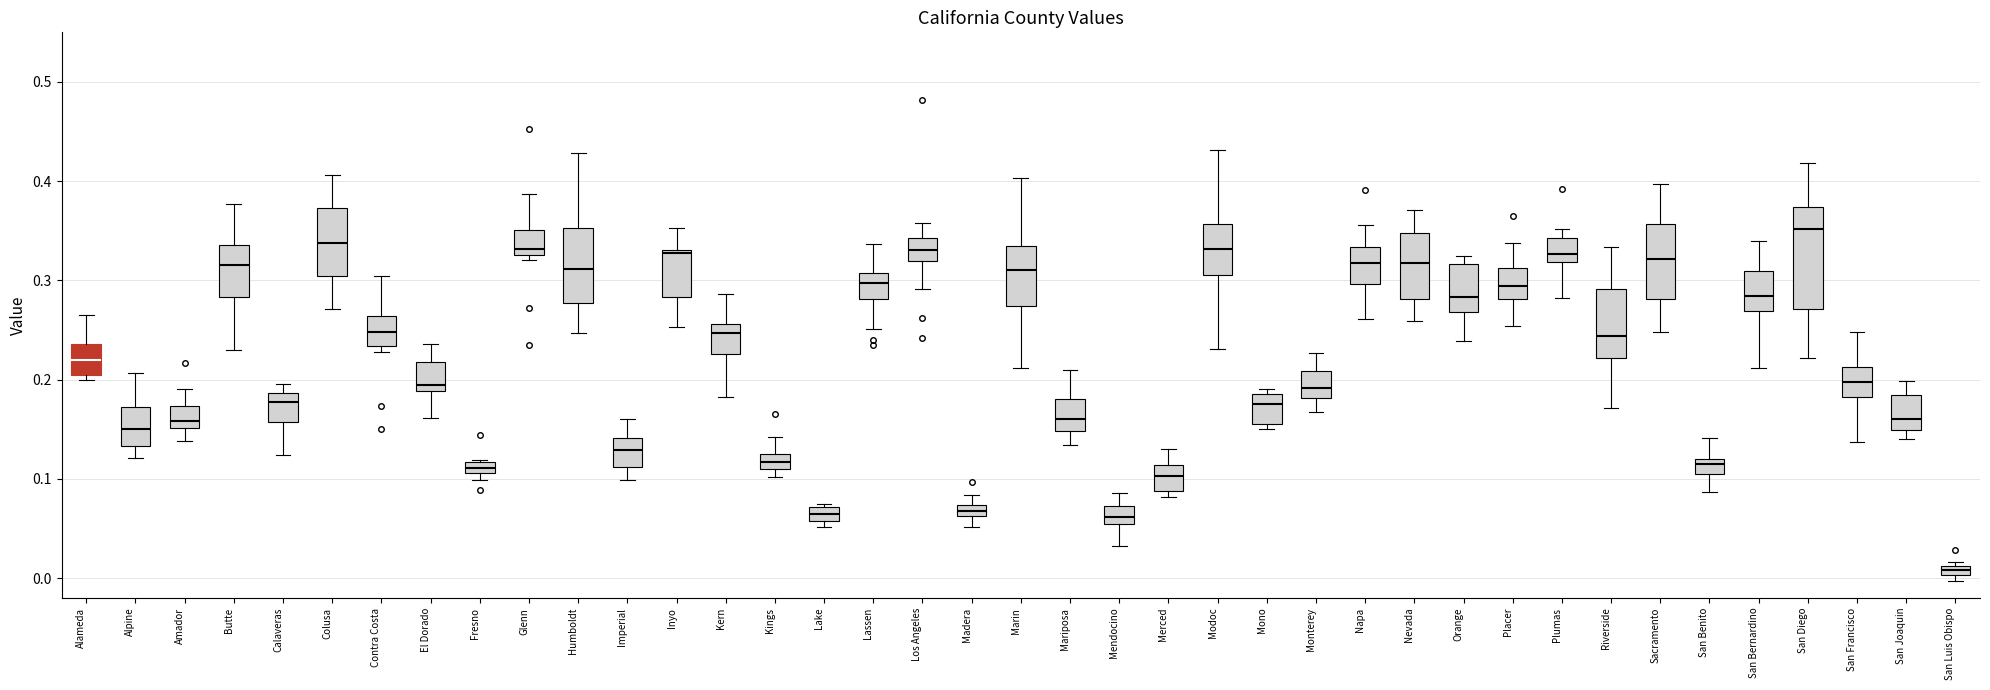

Which box's median line is the lowest?

San Luis Obispo